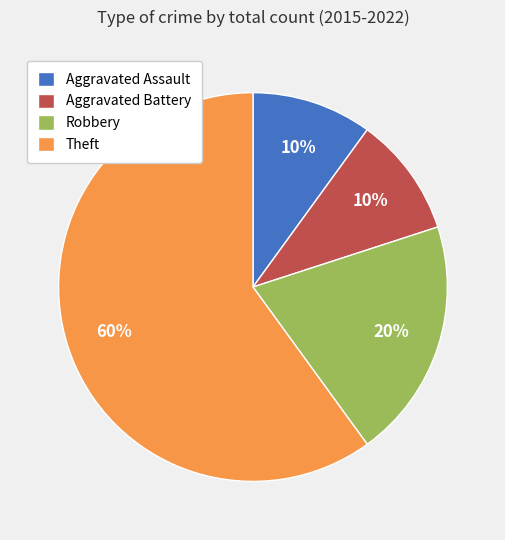

Is there any slice that represents more than half of the pie?

Yes